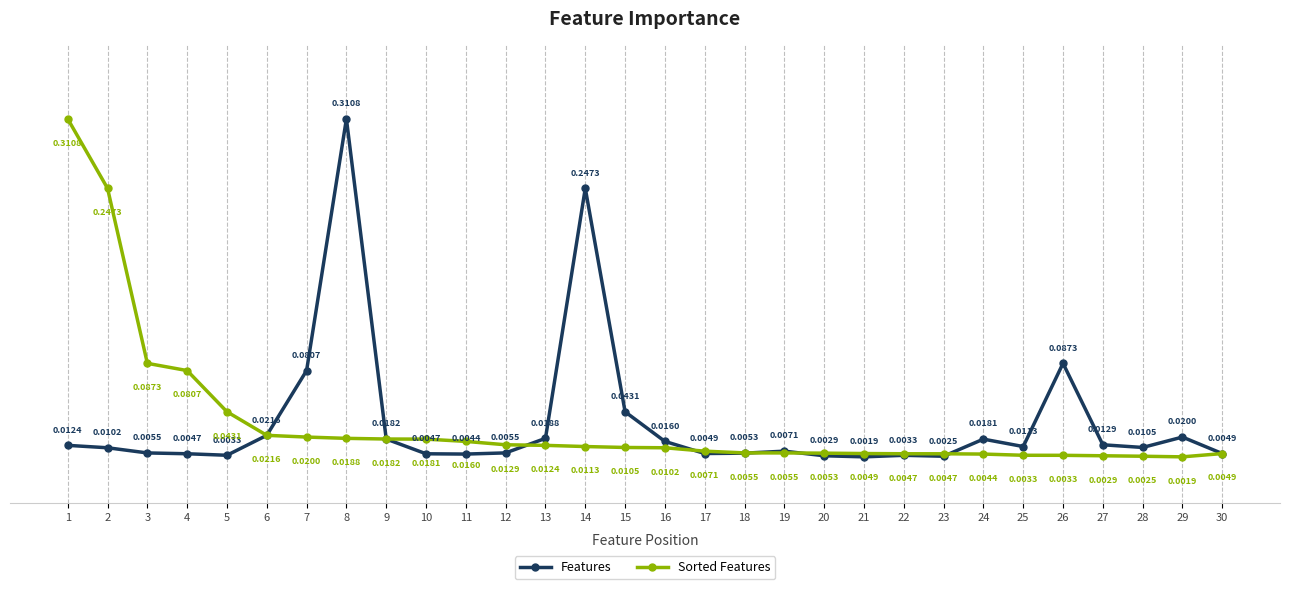

Rank the series at 16 from lowest to highest value.

Sorted Features, Features